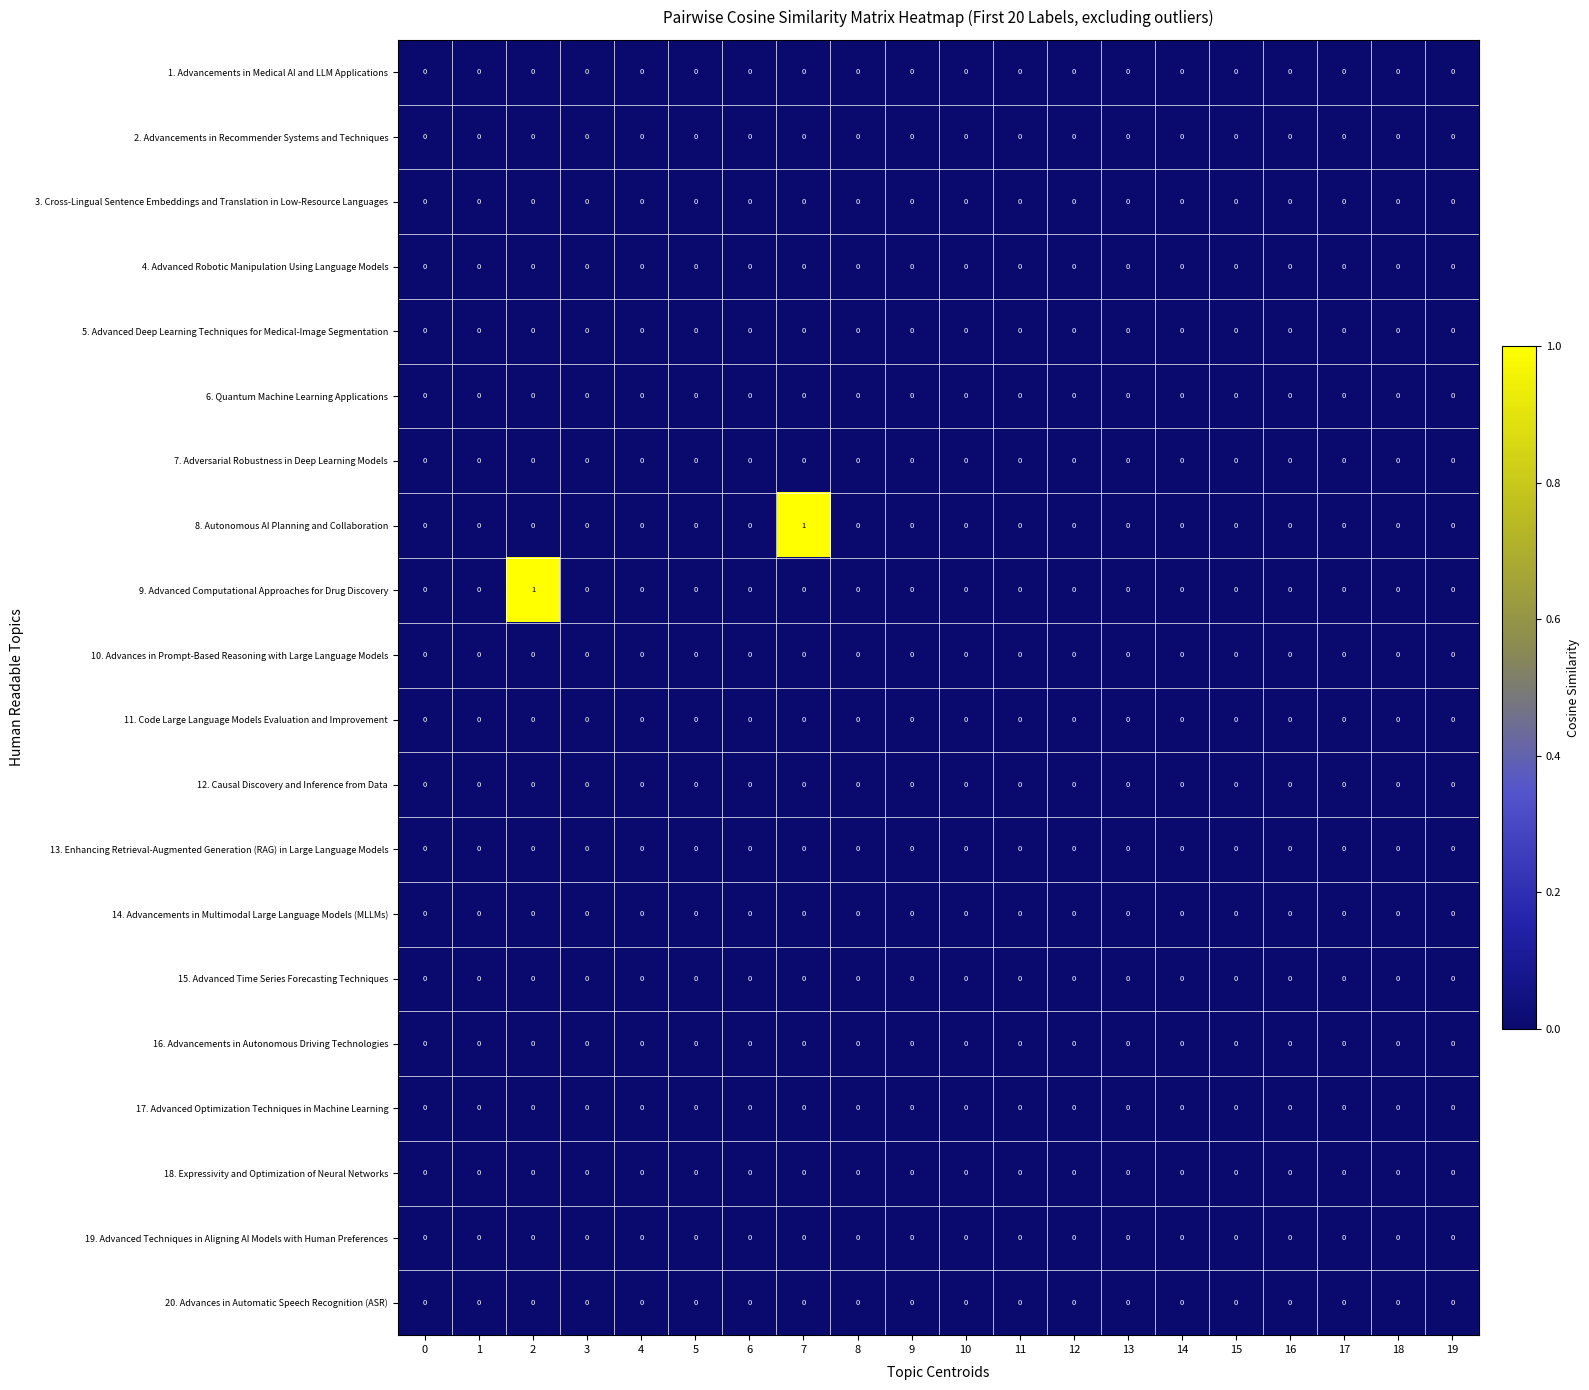

The value of 15. Advanced Time Series Forecasting Techniques at 15 is 0. True or false?

True